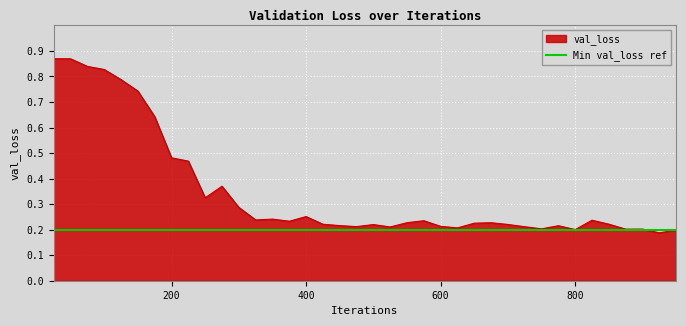

List the labels in order of value, largest first.

25, 50, 75, 100, 125, 150, 175, 200, 225, 275, 250, 300, 400, 350, 325, 825, 575, 375, 550, 675, 650, 850, 425, 700, 500, 450, 775, 600, 475, 725, 525, 625, 750, 900, 875, 800, 950, 925